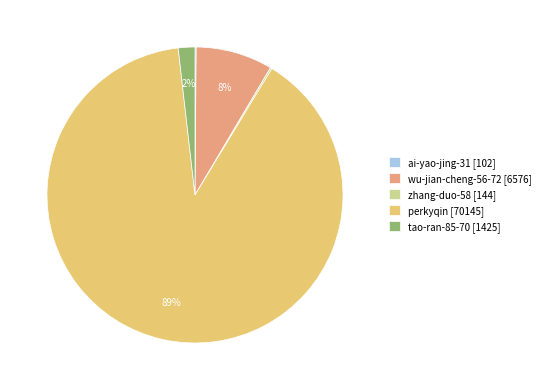

Does any single category account for the majority?

Yes